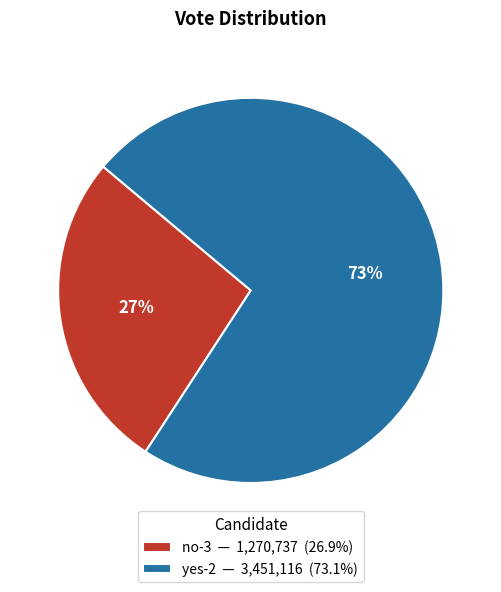

Do no-3 — 1,270,737 (26.9%) and yes-2 — 3,451,116 (73.1%) together represent more than half of the pie?

Yes